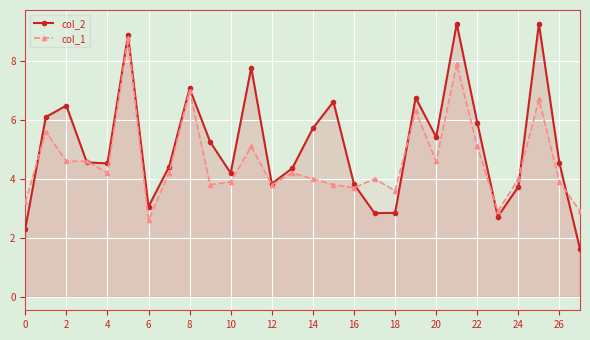

What is the label of the 9th point from the right?

19